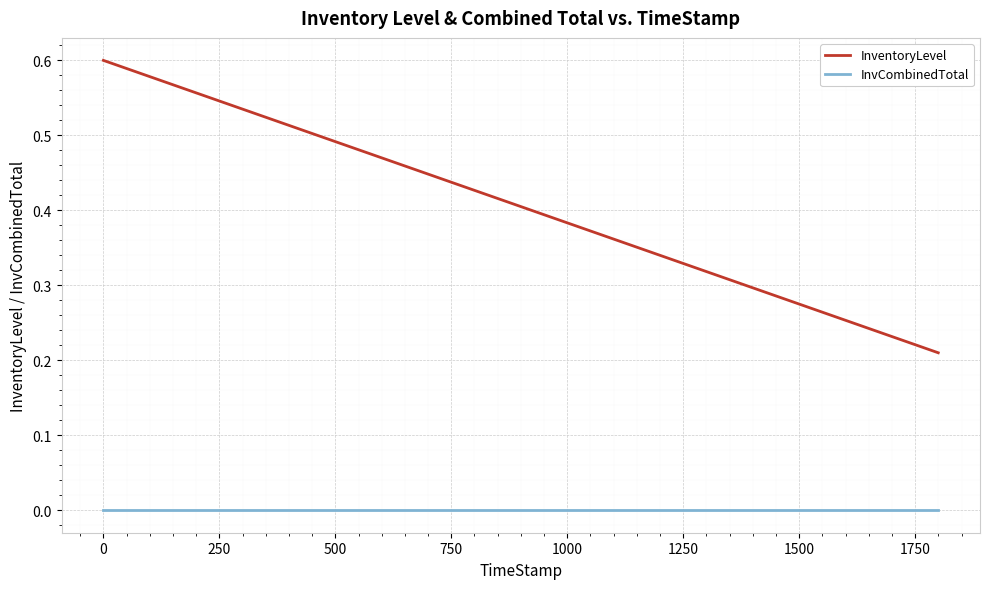

Which series has the largest range (max minus min)?

InventoryLevel